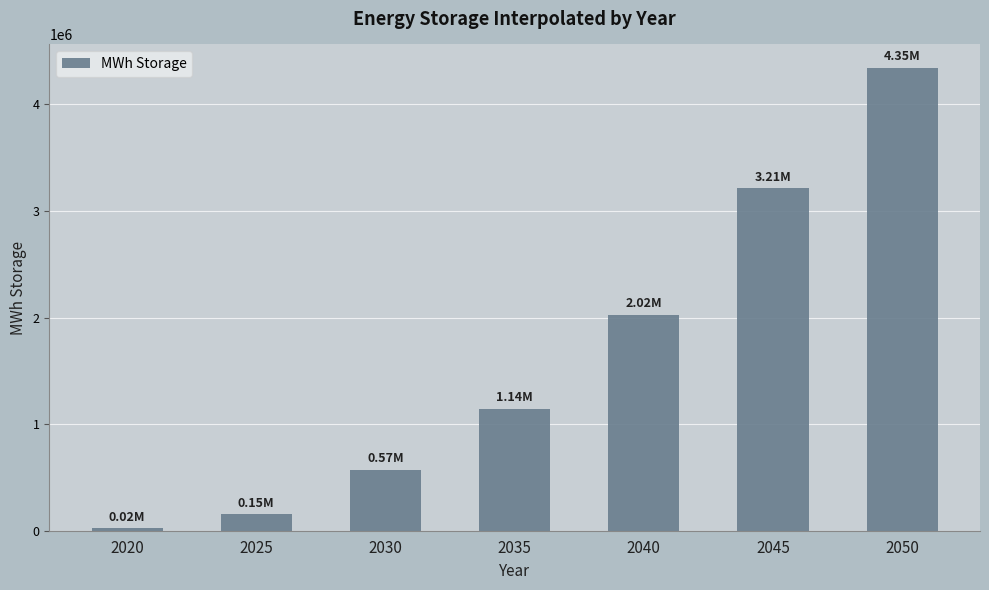

How many distinct data groups are displayed?

1